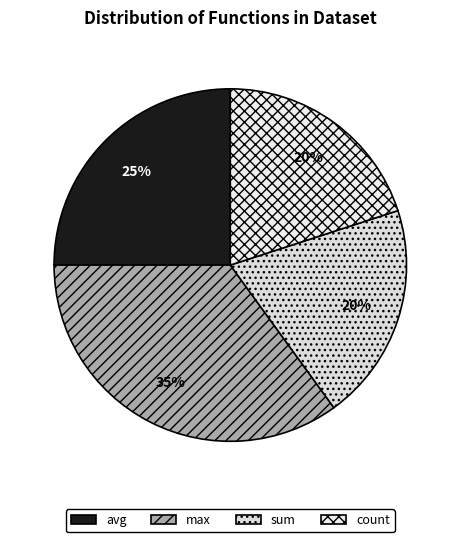

How many segments does this pie chart have?

4